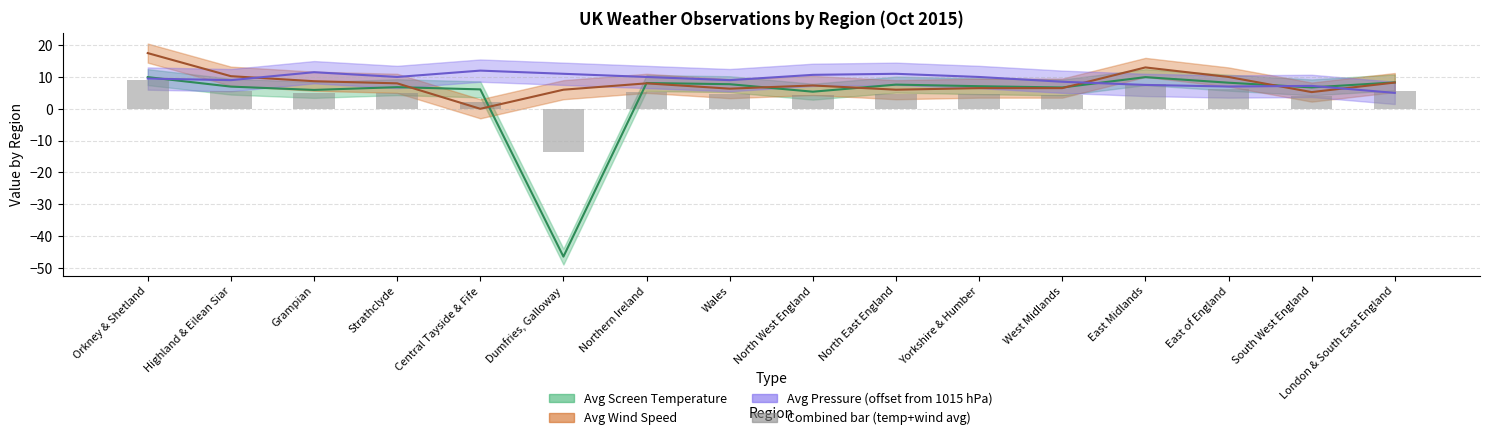

Which label corresponds to the largest value in the chart?

Orkney & Shetland